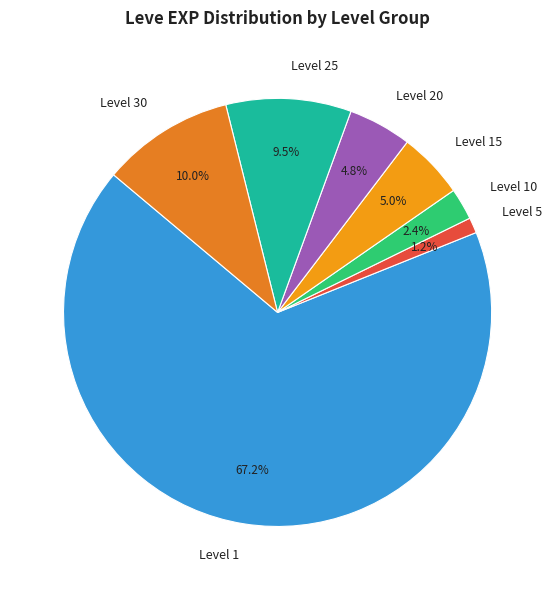

Is there any slice that represents more than half of the pie?

Yes